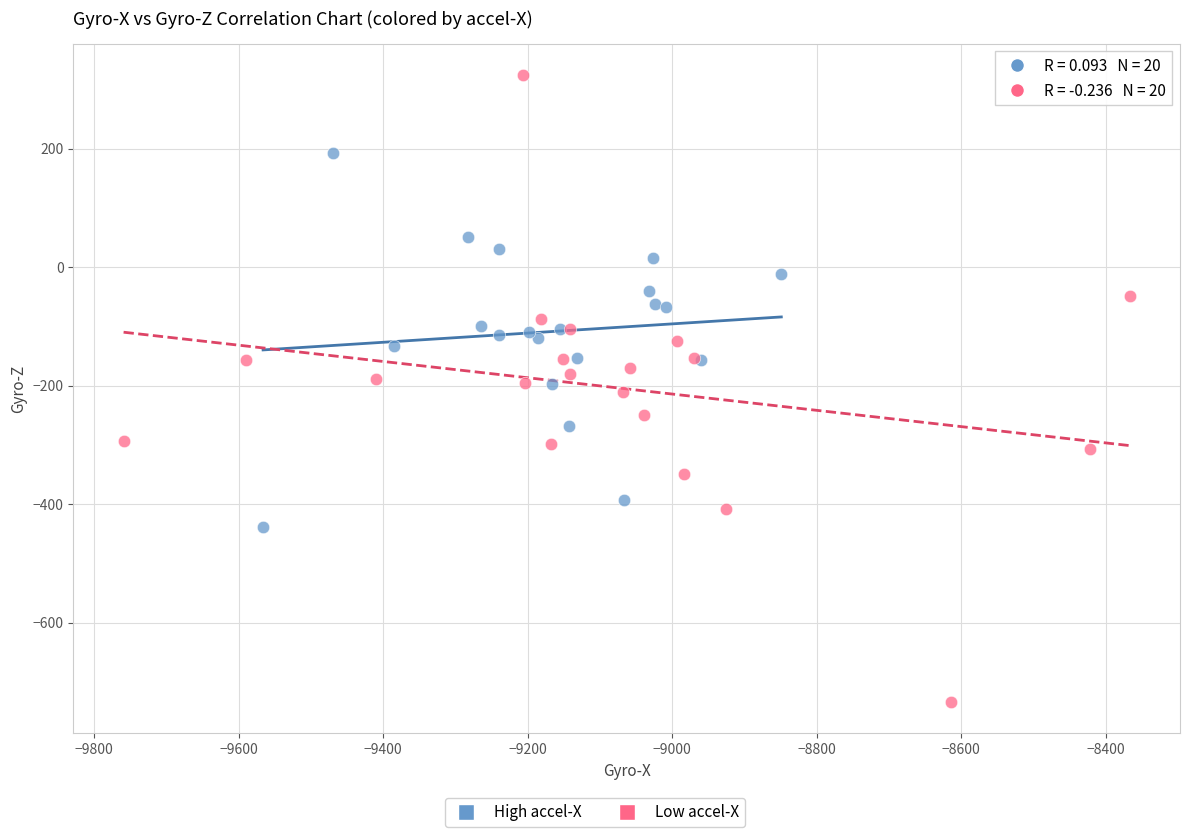

Which series has the largest Y range (max minus min)?

Low accel-X